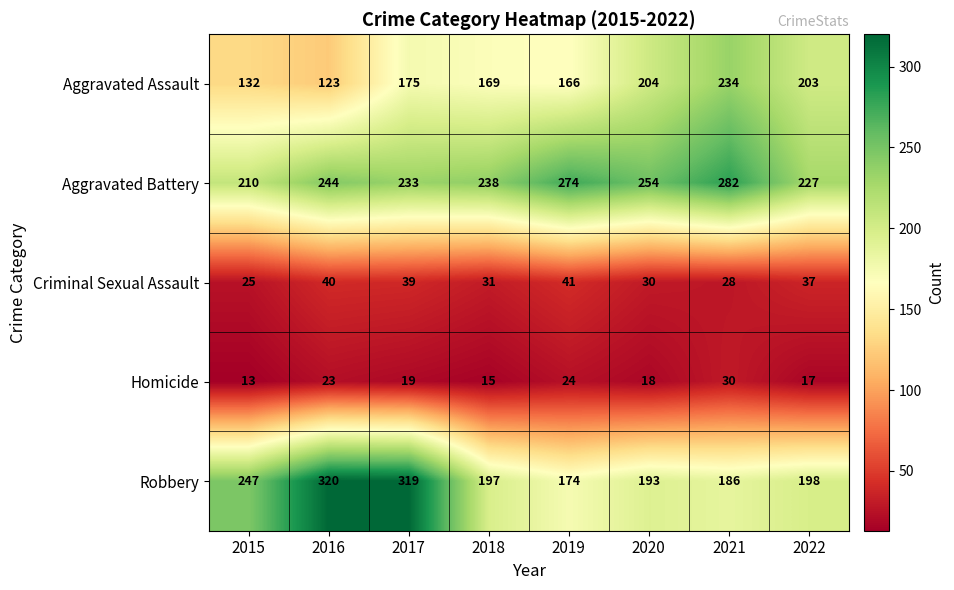

What is the spread (max minus min) of values at 2022?

210